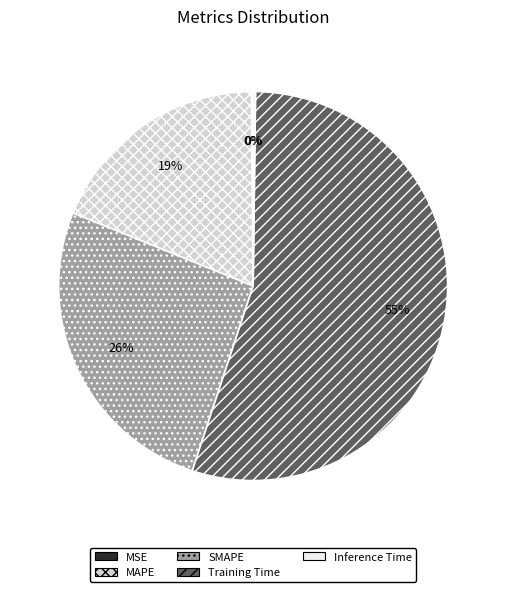

Is the sum of MAPE and Training Time greater than half?

Yes